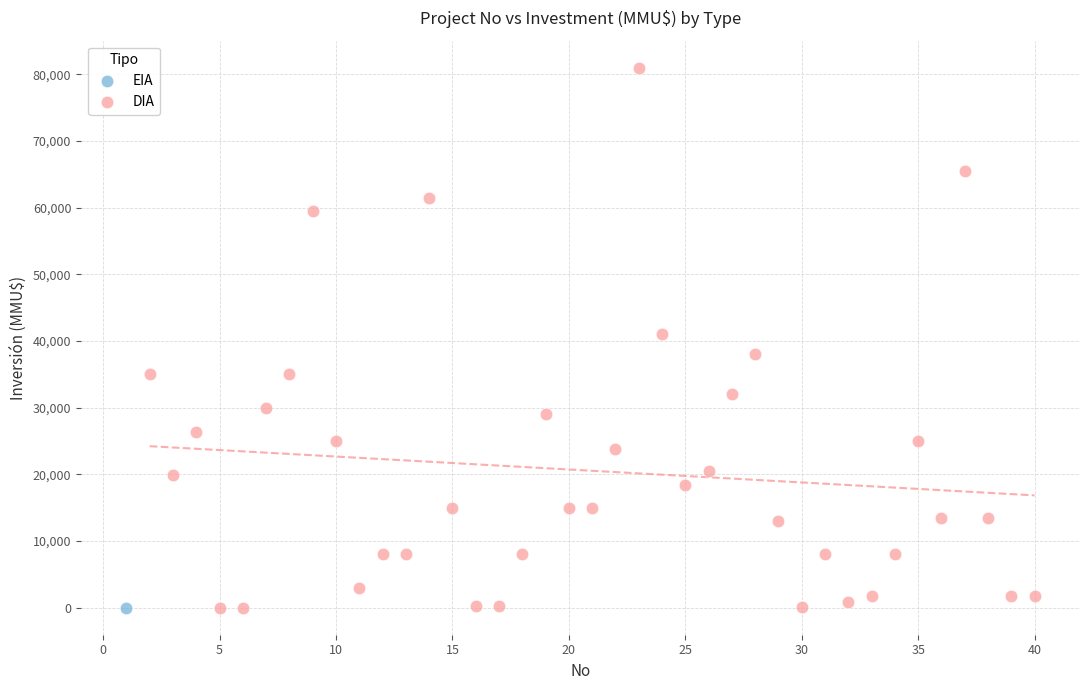

What are all the series names shown in the legend?

EIA, DIA